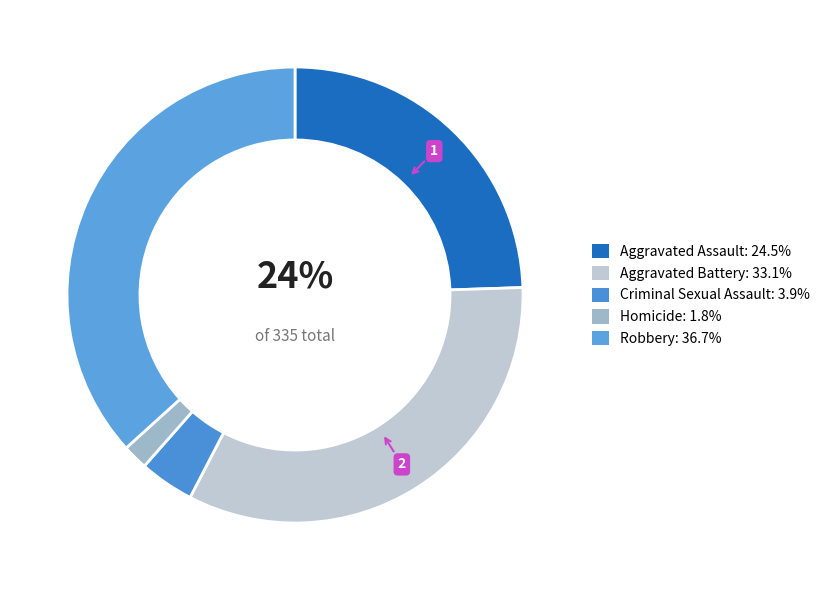

To the nearest percent, what is the difference between the largest and smallest slice percentages?

35%